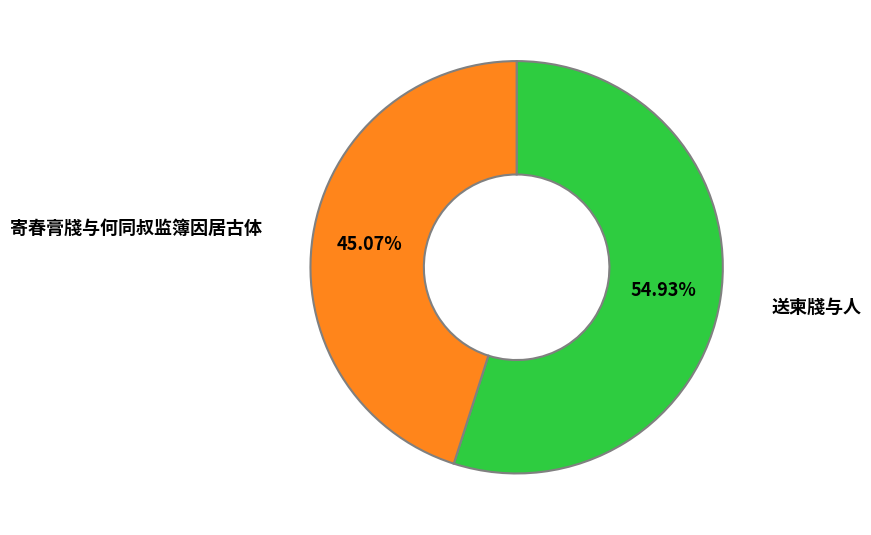

To the nearest percent, what is the difference between the 送柬牋与人 and 寄春膏牋与何同叔监簿因居古体 slice percentages?

10%